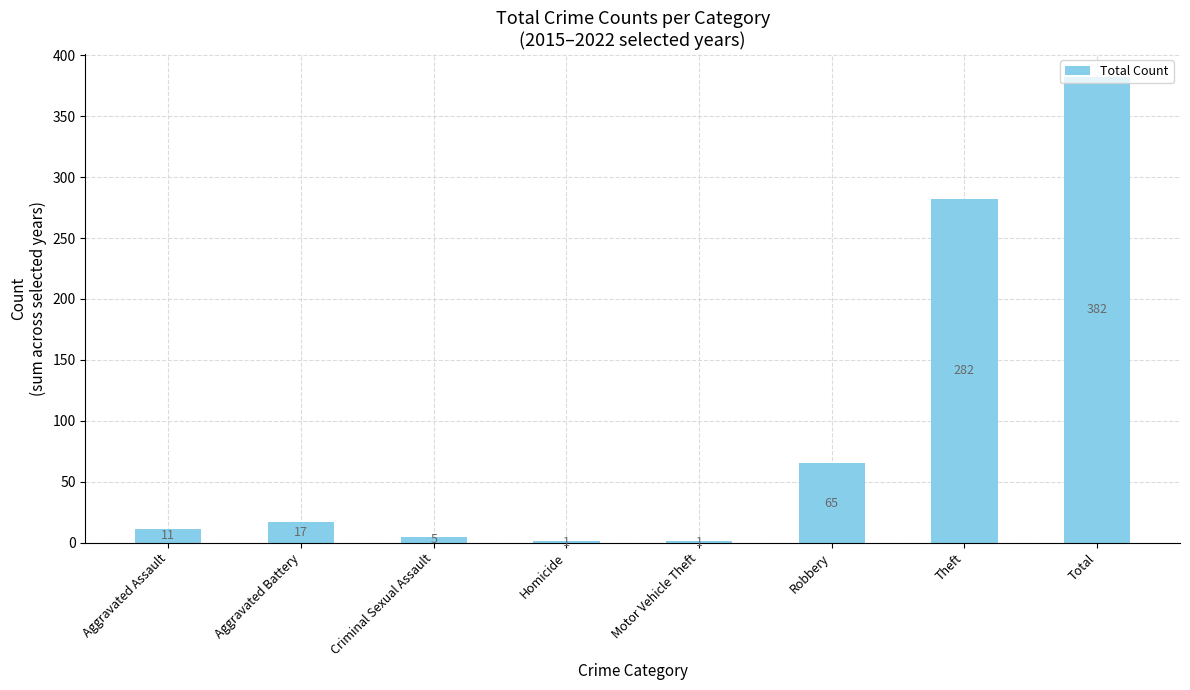

What is the change in value from Aggravated Battery to Criminal Sexual Assault?

-12